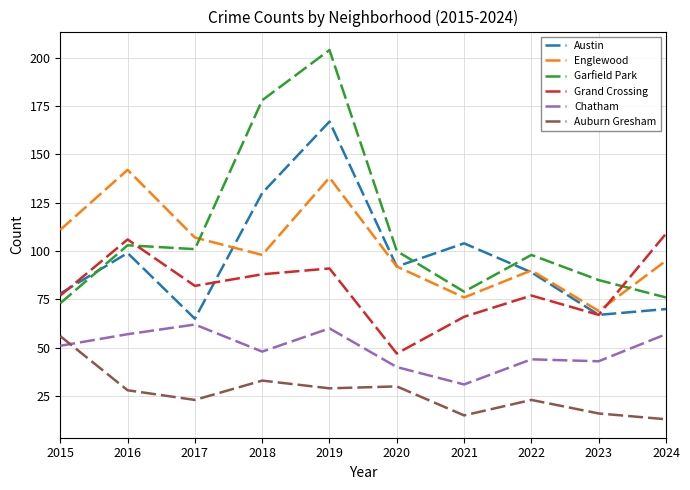

Where is Garfield Park nearest to the value 138?

2016